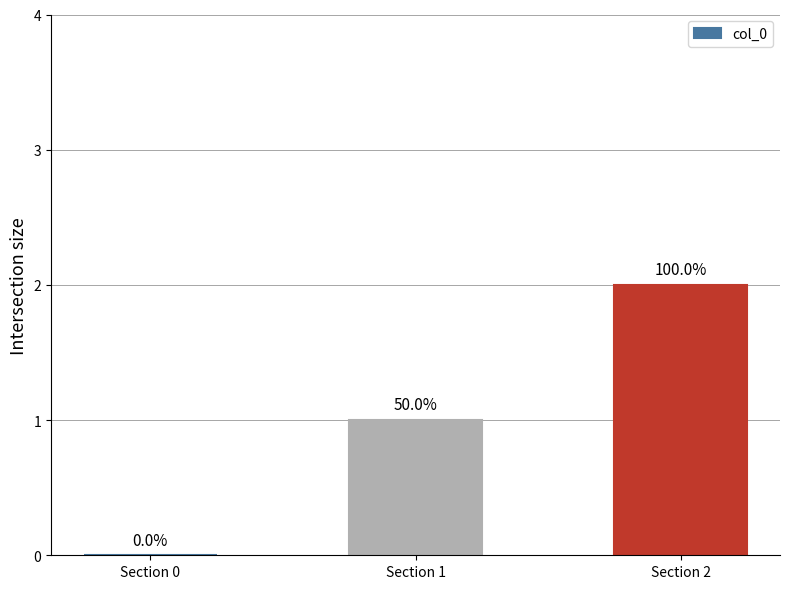

List the labels in order of value, largest first.

Section 2, Section 1, Section 0